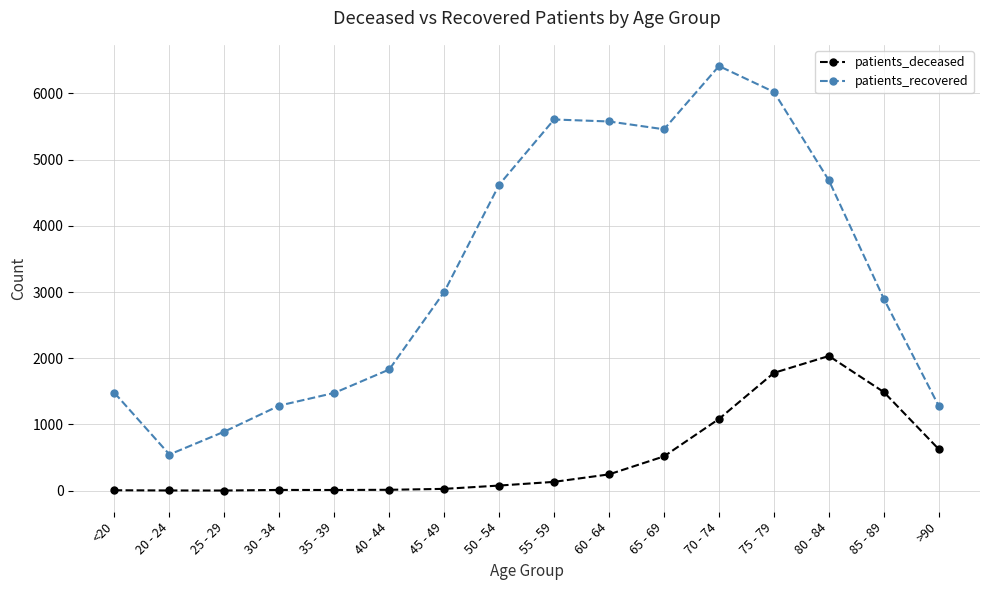

At which category is the sum across all series the highest?

75 - 79